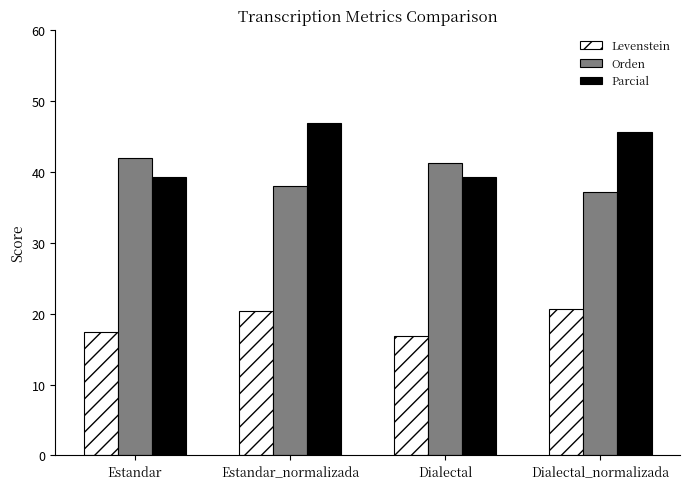

What is the maximum value shown in the chart?

46.9